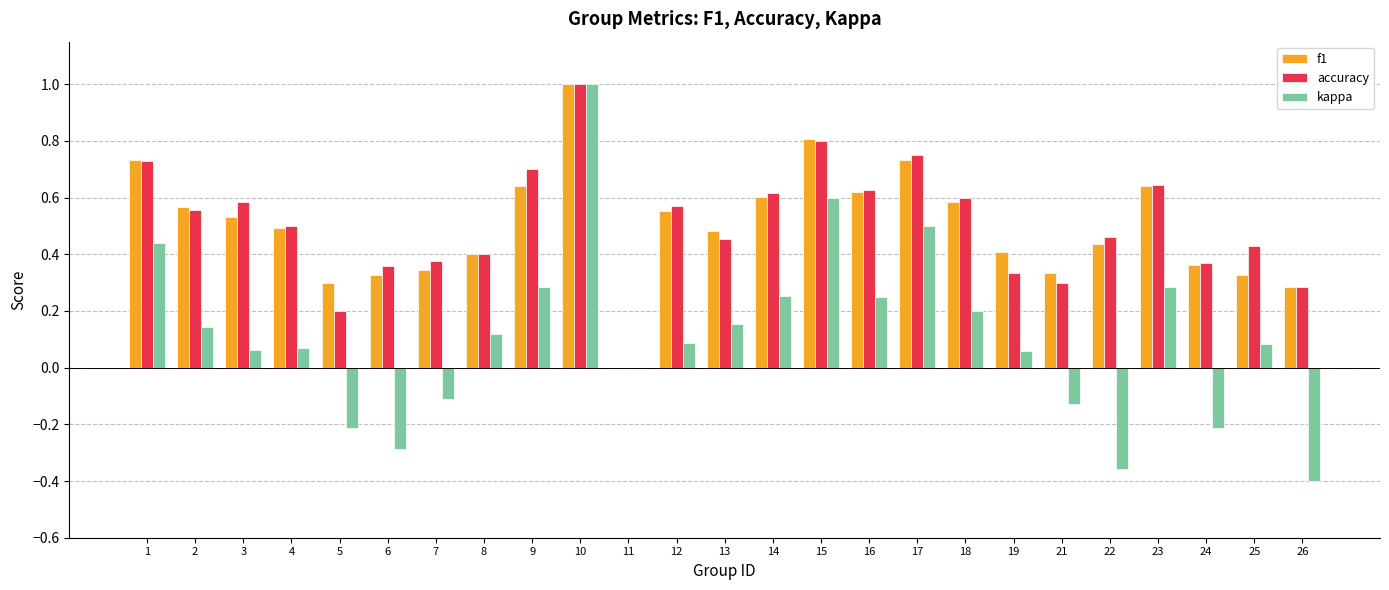

Does the chart contain stacked bars?

No